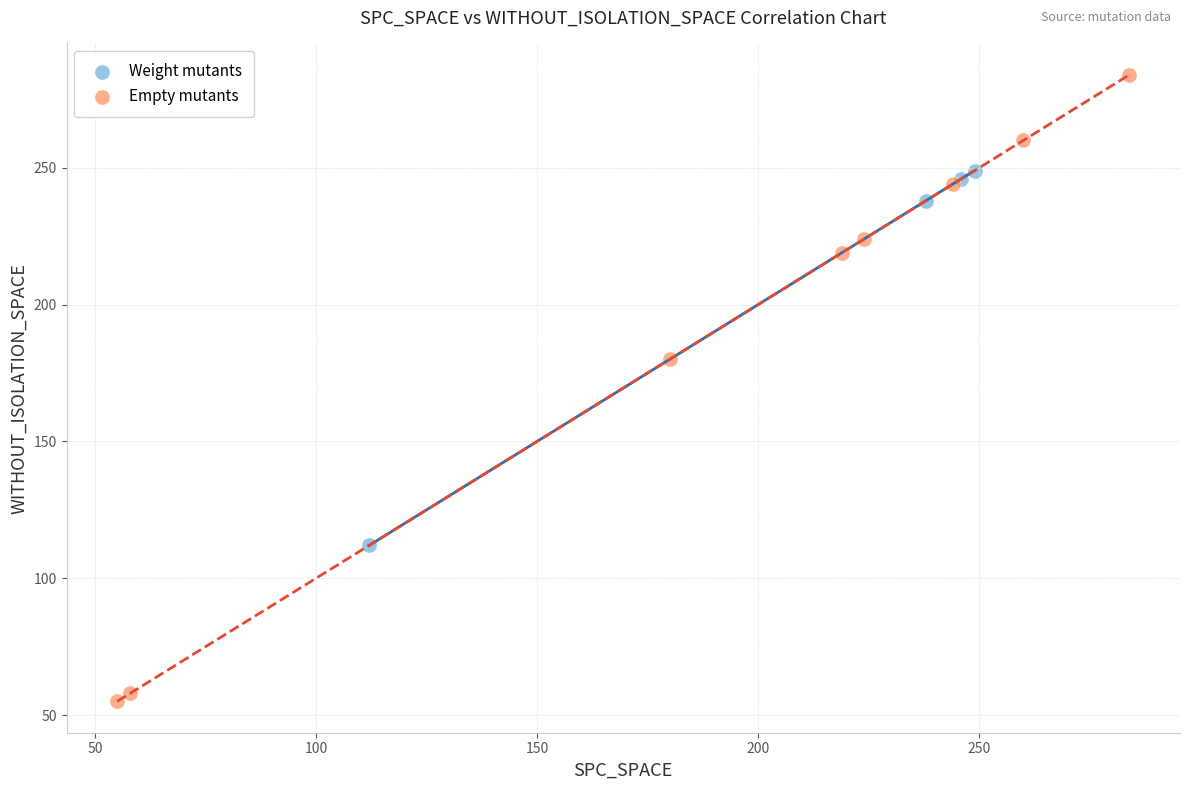

Which series reaches the minimum Y coordinate?

Empty mutants